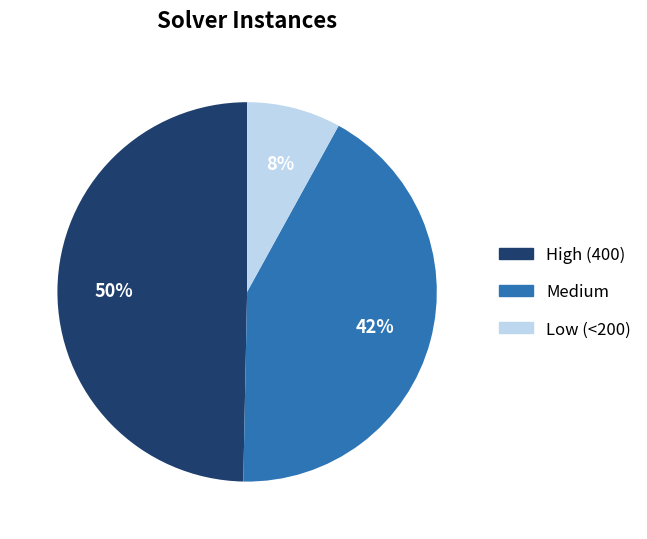

Does any single category account for the majority?

No